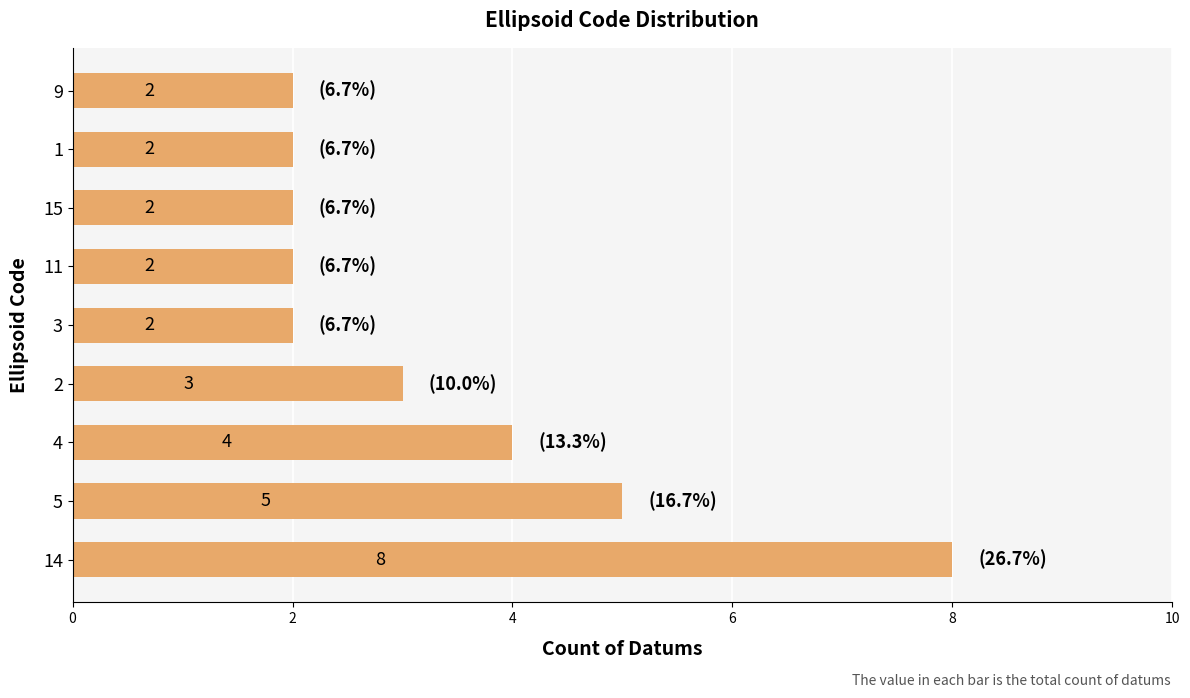

How many values are between 2 and 4?

7